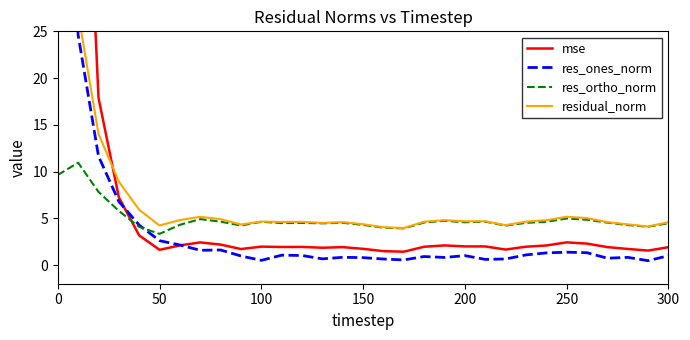

What is the lowest value of the res_ortho_norm series?

3.3